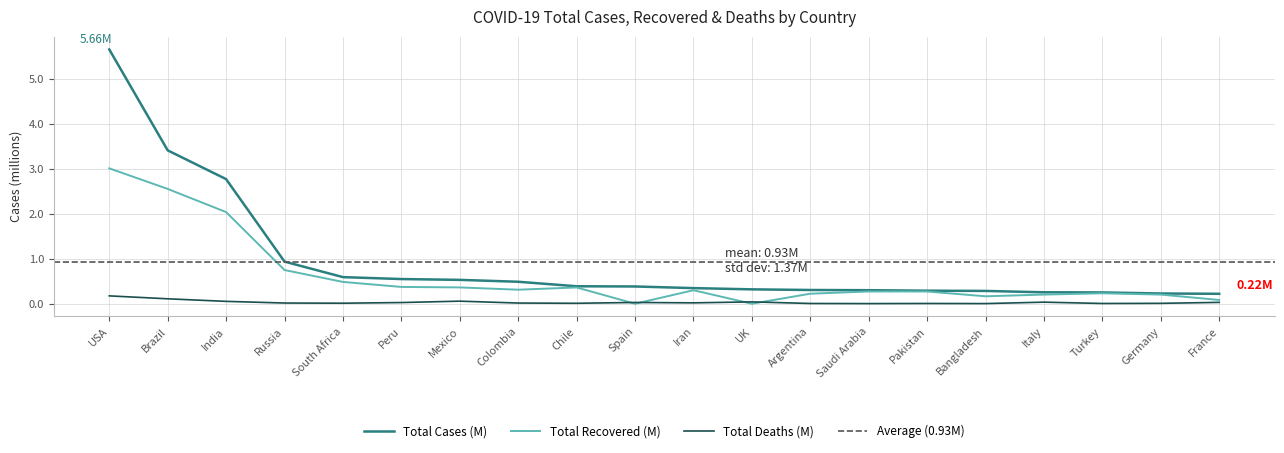

Reading left to right, transcribe all the data shown in this chart.

Total Cases: 5.7	3.4	2.8	0.9	0.6	0.5	0.5	0.5	0.4	0.4	0.3	0.3	0.3	0.3	0.3	0.3	0.3	0.3	0.2	0.2
Total Recovered: 3.0	2.6	2.0	0.7	0.5	0.4	0.4	0.3	0.4	0.0	0.3	0.0	0.2	0.3	0.3	0.2	0.2	0.2	0.2	0.1
Total Deaths: 0.2	0.1	0.1	0.0	0.0	0.0	0.1	0.0	0.0	0.0	0.0	0.0	0.0	0.0	0.0	0.0	0.0	0.0	0.0	0.0